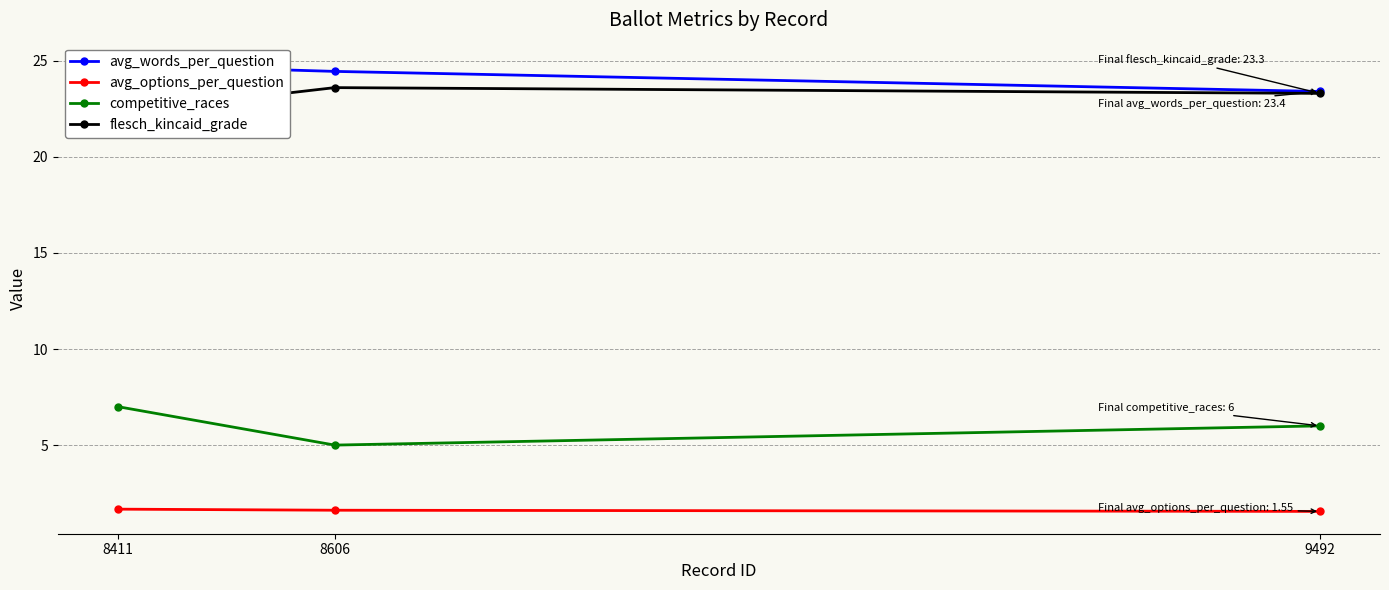

Between 8411 and 8606, which series saw the biggest shift?

competitive_races